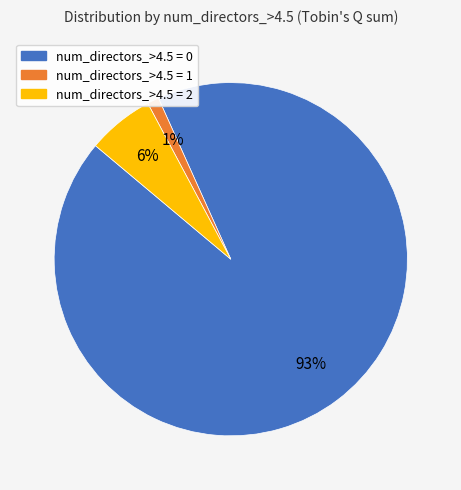

Is there a majority slice in this chart?

Yes